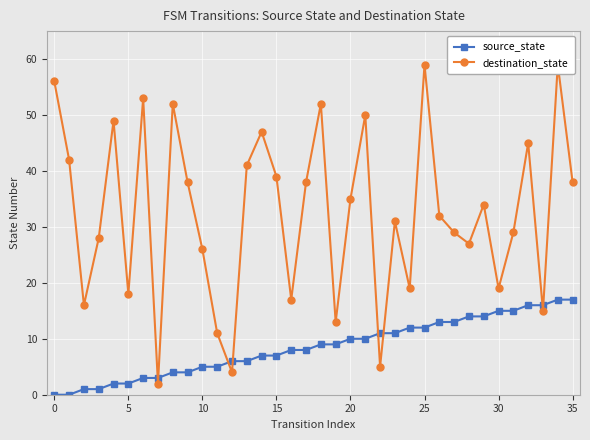

What is the label of the 12th point from the left?

11